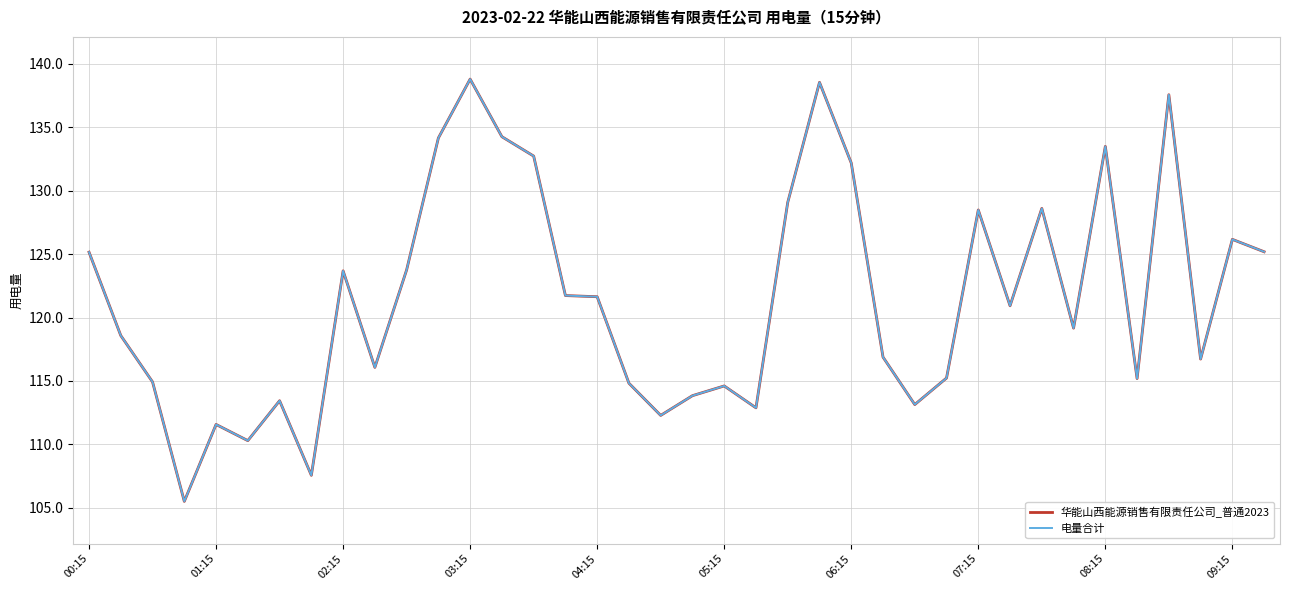

What is the minimum value for 电量合计?

105.5